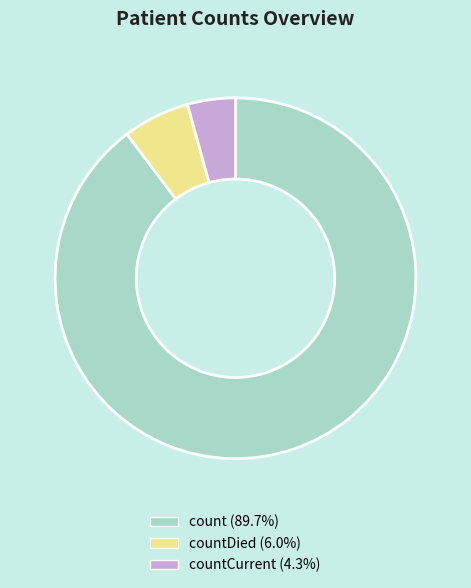

Is countDied (6.0%) the majority of the pie?

No